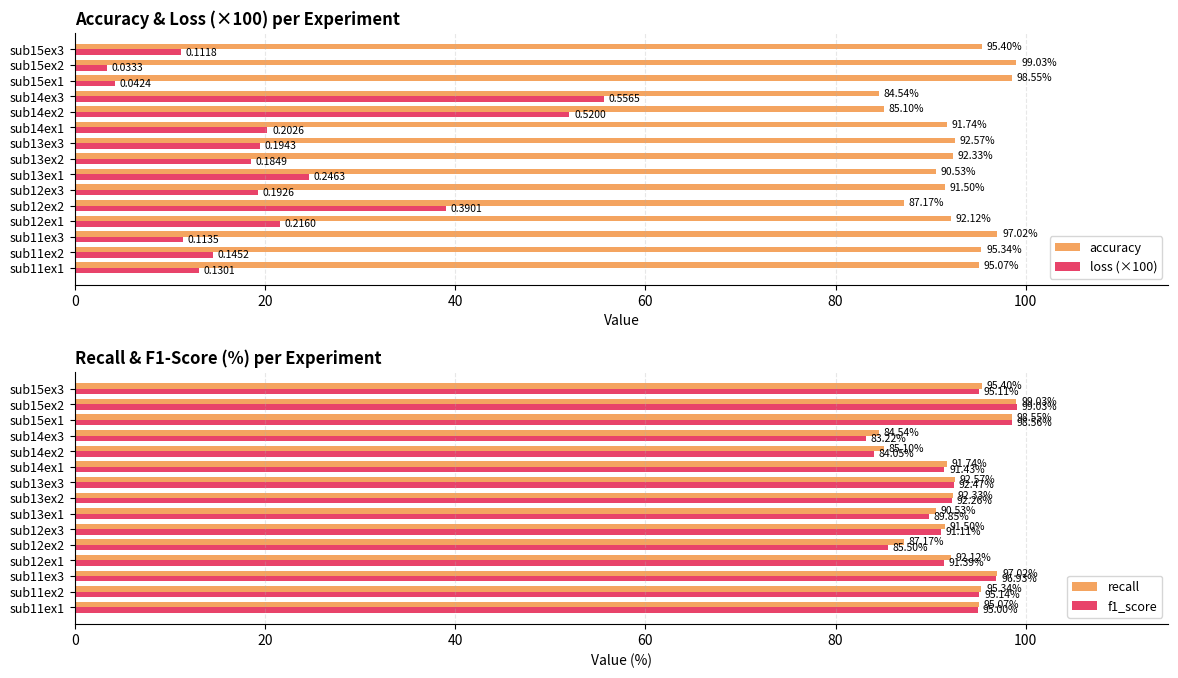

Which series has the largest range (max minus min)?

loss (×100)